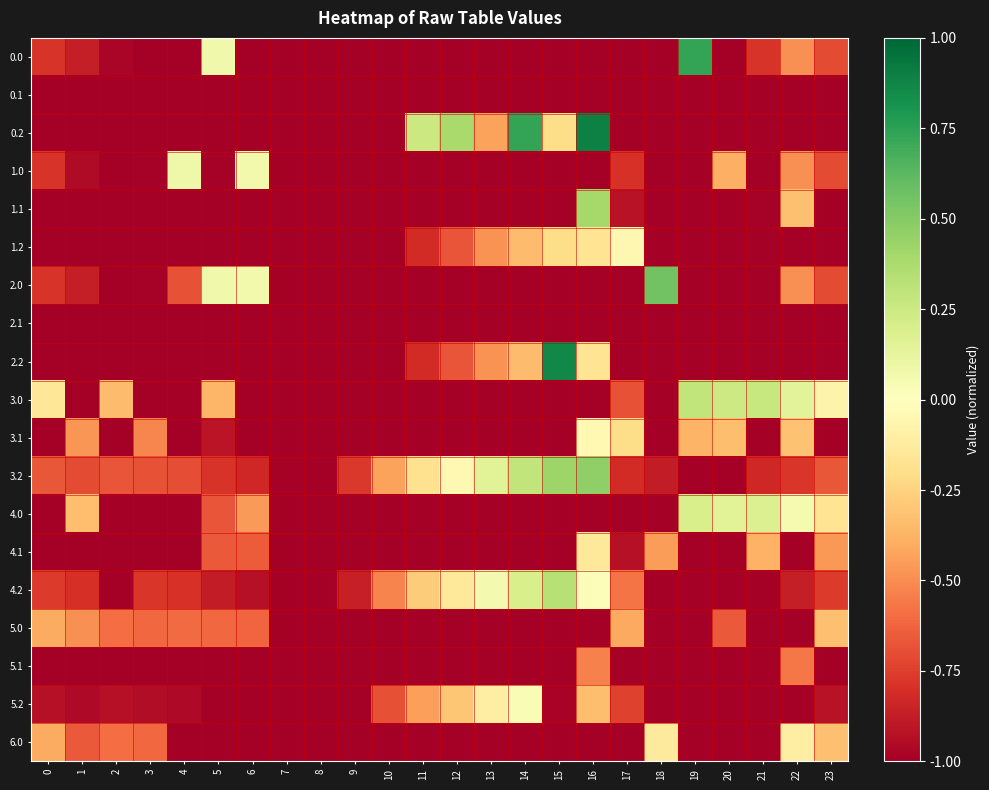

Reading right to left, what are all the values shown in this chart?

0.0: 23=-0.7	22=-0.5	21=-0.8	20=-1.0	19=0.7	18=-1.0	17=-1.0	16=-1.0	15=-1.0	14=-1.0	13=-1.0	12=-1.0	11=-1.0	10=-1.0	9=-1.0	8=-1.0	7=-1.0	6=-1.0	5=0.1	4=-1.0	3=-1.0	2=-1.0	1=-0.9	0=-0.8
0.1: 23=-1.0	22=-1.0	21=-1.0	20=-1.0	19=-1.0	18=-1.0	17=-1.0	16=-1.0	15=-1.0	14=-1.0	13=-1.0	12=-1.0	11=-1.0	10=-1.0	9=-1.0	8=-1.0	7=-1.0	6=-1.0	5=-1.0	4=-1.0	3=-1.0	2=-1.0	1=-1.0	0=-1.0
0.2: 23=-1.0	22=-1.0	21=-1.0	20=-1.0	19=-1.0	18=-1.0	17=-1.0	16=0.9	15=-0.2	14=0.7	13=-0.4	12=0.4	11=0.3	10=-1.0	9=-1.0	8=-1.0	7=-1.0	6=-1.0	5=-1.0	4=-1.0	3=-1.0	2=-1.0	1=-1.0	0=-1.0
1.0: 23=-0.7	22=-0.5	21=-1.0	20=-0.4	19=-1.0	18=-1.0	17=-0.8	16=-1.0	15=-1.0	14=-1.0	13=-1.0	12=-1.0	11=-1.0	10=-1.0	9=-1.0	8=-1.0	7=-1.0	6=0.1	5=-1.0	4=0.1	3=-1.0	2=-1.0	1=-0.9	0=-0.8
1.1: 23=-1.0	22=-0.3	21=-1.0	20=-1.0	19=-1.0	18=-1.0	17=-0.9	16=0.4	15=-1.0	14=-1.0	13=-1.0	12=-1.0	11=-1.0	10=-1.0	9=-1.0	8=-1.0	7=-1.0	6=-1.0	5=-1.0	4=-1.0	3=-1.0	2=-1.0	1=-1.0	0=-1.0
1.2: 23=-1.0	22=-1.0	21=-1.0	20=-1.0	19=-1.0	18=-1.0	17=-0.0	16=-0.2	15=-0.2	14=-0.3	13=-0.5	12=-0.7	11=-0.8	10=-1.0	9=-1.0	8=-1.0	7=-1.0	6=-1.0	5=-1.0	4=-1.0	3=-1.0	2=-1.0	1=-1.0	0=-1.0
2.0: 23=-0.7	22=-0.5	21=-1.0	20=-1.0	19=-1.0	18=0.6	17=-1.0	16=-1.0	15=-1.0	14=-1.0	13=-1.0	12=-1.0	11=-1.0	10=-1.0	9=-1.0	8=-1.0	7=-1.0	6=0.1	5=0.1	4=-0.7	3=-1.0	2=-1.0	1=-0.9	0=-0.8
2.1: 23=-1.0	22=-1.0	21=-1.0	20=-1.0	19=-1.0	18=-1.0	17=-1.0	16=-1.0	15=-1.0	14=-1.0	13=-1.0	12=-1.0	11=-1.0	10=-1.0	9=-1.0	8=-1.0	7=-1.0	6=-1.0	5=-1.0	4=-1.0	3=-1.0	2=-1.0	1=-1.0	0=-1.0
2.2: 23=-1.0	22=-1.0	21=-1.0	20=-1.0	19=-1.0	18=-1.0	17=-1.0	16=-0.2	15=0.9	14=-0.3	13=-0.5	12=-0.7	11=-0.8	10=-1.0	9=-1.0	8=-1.0	7=-1.0	6=-1.0	5=-1.0	4=-1.0	3=-1.0	2=-1.0	1=-1.0	0=-1.0
3.0: 23=-0.1	22=0.1	21=0.3	20=0.2	19=0.3	18=-1.0	17=-0.7	16=-1.0	15=-1.0	14=-1.0	13=-1.0	12=-1.0	11=-1.0	10=-1.0	9=-1.0	8=-1.0	7=-1.0	6=-1.0	5=-0.4	4=-1.0	3=-1.0	2=-0.3	1=-1.0	0=-0.1
3.1: 23=-1.0	22=-0.3	21=-1.0	20=-0.3	19=-0.4	18=-1.0	17=-0.2	16=-0.0	15=-1.0	14=-1.0	13=-1.0	12=-1.0	11=-1.0	10=-1.0	9=-1.0	8=-1.0	7=-1.0	6=-1.0	5=-0.9	4=-1.0	3=-0.5	2=-1.0	1=-0.5	0=-1.0
3.2: 23=-0.7	22=-0.8	21=-0.8	20=-1.0	19=-1.0	18=-0.9	17=-0.8	16=0.5	15=0.4	14=0.3	13=0.1	12=-0.0	11=-0.2	10=-0.4	9=-0.8	8=-1.0	7=-1.0	6=-0.8	5=-0.8	4=-0.7	3=-0.7	2=-0.7	1=-0.7	0=-0.7
4.0: 23=-0.2	22=0.1	21=0.2	20=0.2	19=0.2	18=-1.0	17=-1.0	16=-1.0	15=-1.0	14=-1.0	13=-1.0	12=-1.0	11=-1.0	10=-1.0	9=-1.0	8=-1.0	7=-1.0	6=-0.5	5=-0.7	4=-1.0	3=-1.0	2=-1.0	1=-0.3	0=-1.0
4.1: 23=-0.5	22=-1.0	21=-0.4	20=-1.0	19=-1.0	18=-0.5	17=-0.9	16=-0.1	15=-1.0	14=-1.0	13=-1.0	12=-1.0	11=-1.0	10=-1.0	9=-1.0	8=-1.0	7=-1.0	6=-0.7	5=-0.7	4=-1.0	3=-1.0	2=-1.0	1=-1.0	0=-1.0
4.2: 23=-0.8	22=-0.9	21=-1.0	20=-1.0	19=-1.0	18=-1.0	17=-0.6	16=0.0	15=0.3	14=0.2	13=0.1	12=-0.1	11=-0.3	10=-0.5	9=-0.9	8=-1.0	7=-1.0	6=-0.9	5=-0.9	4=-0.8	3=-0.8	2=-1.0	1=-0.8	0=-0.8
5.0: 23=-0.3	22=-1.0	21=-1.0	20=-0.7	19=-1.0	18=-1.0	17=-0.4	16=-1.0	15=-1.0	14=-1.0	13=-1.0	12=-1.0	11=-1.0	10=-1.0	9=-1.0	8=-1.0	7=-1.0	6=-0.6	5=-0.6	4=-0.6	3=-0.6	2=-0.6	1=-0.5	0=-0.4
5.1: 23=-1.0	22=-0.6	21=-1.0	20=-1.0	19=-1.0	18=-1.0	17=-1.0	16=-0.5	15=-1.0	14=-1.0	13=-1.0	12=-1.0	11=-1.0	10=-1.0	9=-1.0	8=-1.0	7=-1.0	6=-1.0	5=-1.0	4=-1.0	3=-1.0	2=-1.0	1=-1.0	0=-1.0
5.2: 23=-0.9	22=-1.0	21=-1.0	20=-1.0	19=-1.0	18=-1.0	17=-0.7	16=-0.3	15=-1.0	14=0.0	13=-0.1	12=-0.3	11=-0.4	10=-0.7	9=-1.0	8=-1.0	7=-1.0	6=-1.0	5=-1.0	4=-1.0	3=-0.9	2=-0.9	1=-1.0	0=-0.9
6.0: 23=-0.3	22=-0.1	21=-1.0	20=-1.0	19=-1.0	18=-0.1	17=-1.0	16=-1.0	15=-1.0	14=-1.0	13=-1.0	12=-1.0	11=-1.0	10=-1.0	9=-1.0	8=-1.0	7=-1.0	6=-1.0	5=-1.0	4=-1.0	3=-0.6	2=-0.6	1=-0.7	0=-0.4